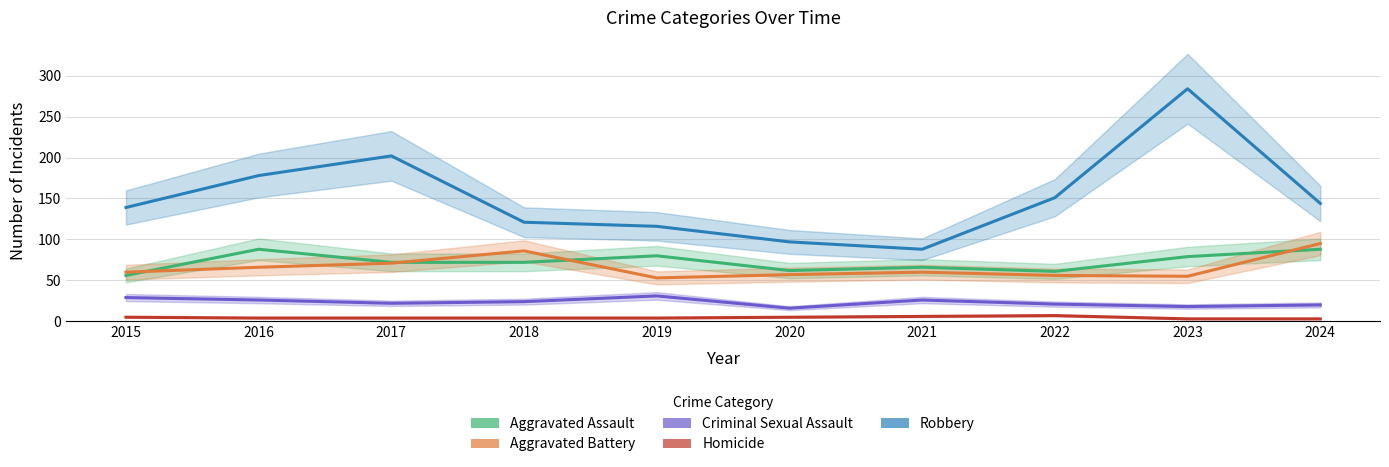

Rank the series by their maximum value, from highest to lowest.

Robbery, Aggravated Battery, Aggravated Assault, Criminal Sexual Assault, Homicide